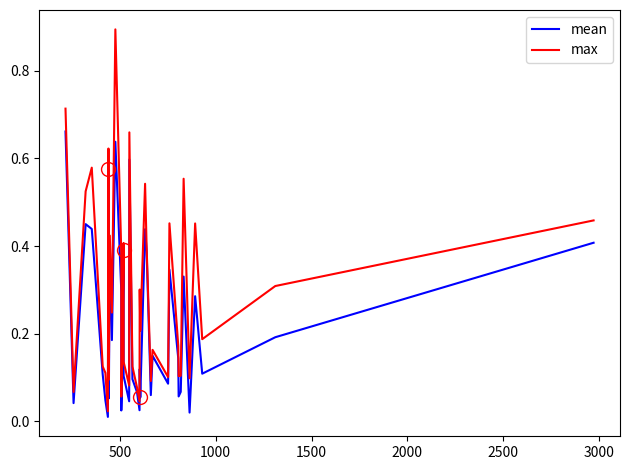

What is the value of the max point at the 10th from the left?

0.4